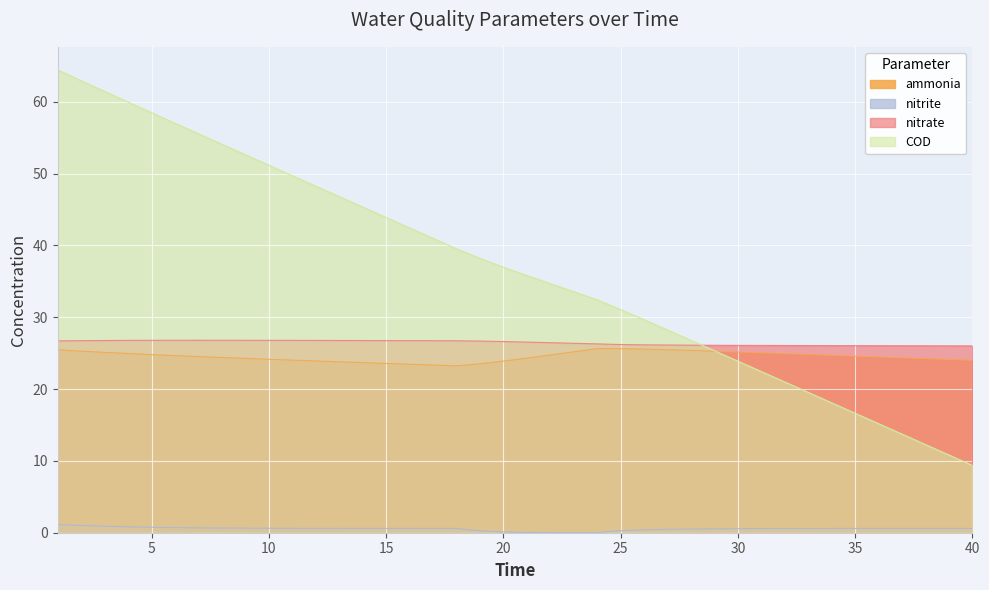

List the series in order of their peak value, lowest first.

nitrite, ammonia, nitrate, COD